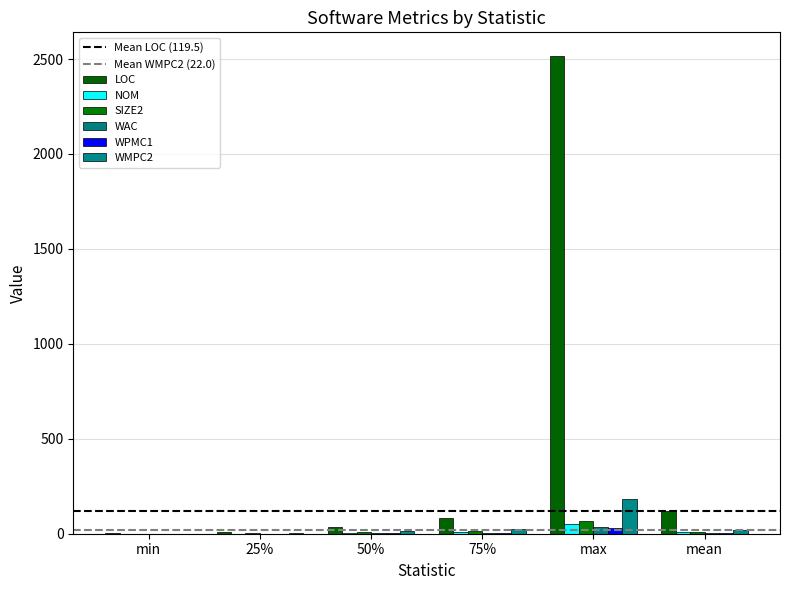

Are the bars horizontal?

No